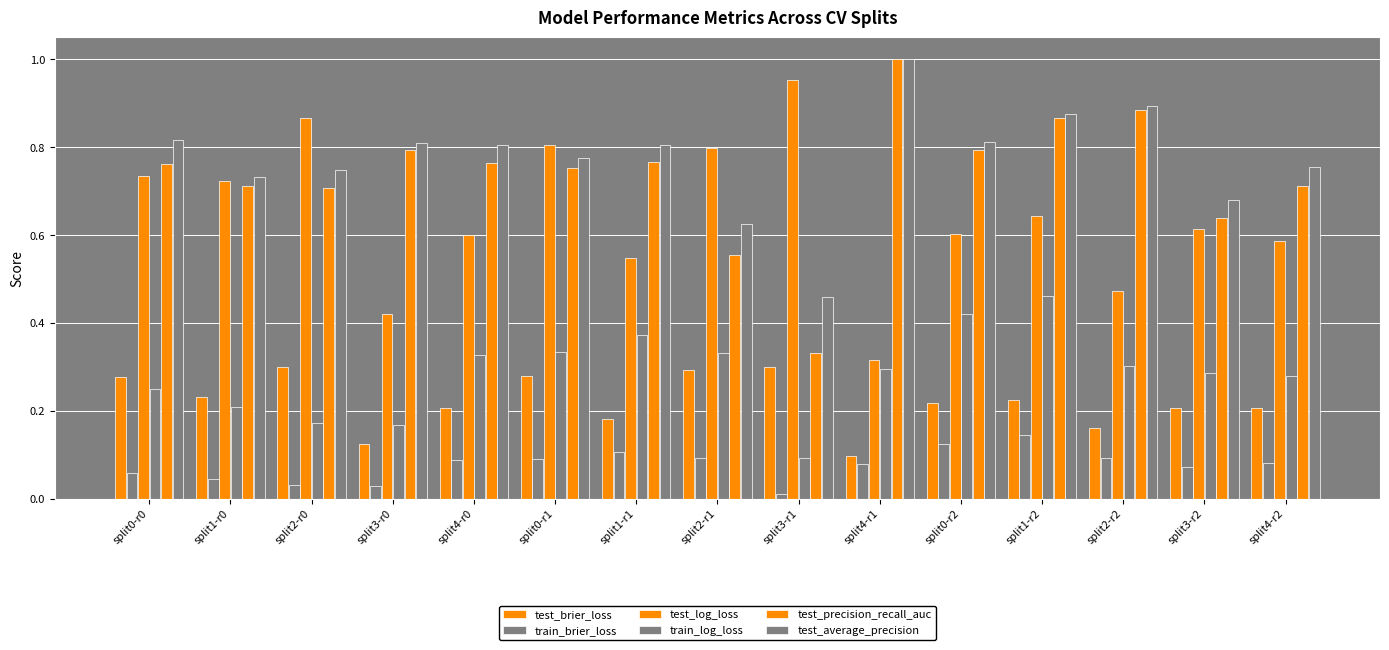

Rank the categories by train_brier_loss value from highest to lowest.

split1-r2, split0-r2, split1-r1, split2-r2, split2-r1, split0-r1, split4-r0, split4-r2, split4-r1, split3-r2, split0-r0, split1-r0, split2-r0, split3-r0, split3-r1